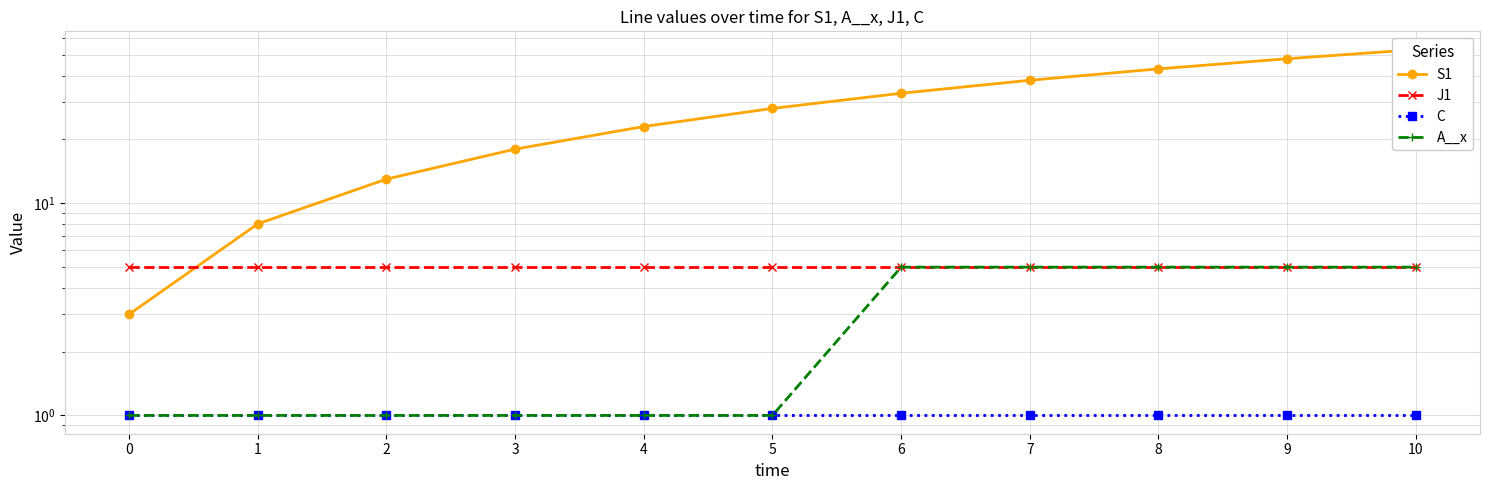

Does the chart display data point markers on the line(s)?

Yes